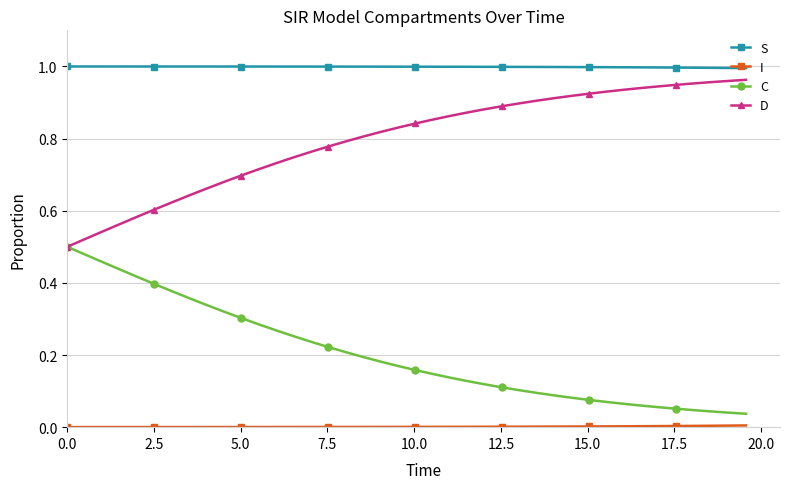

True or false: D and S intersect in this chart.

False